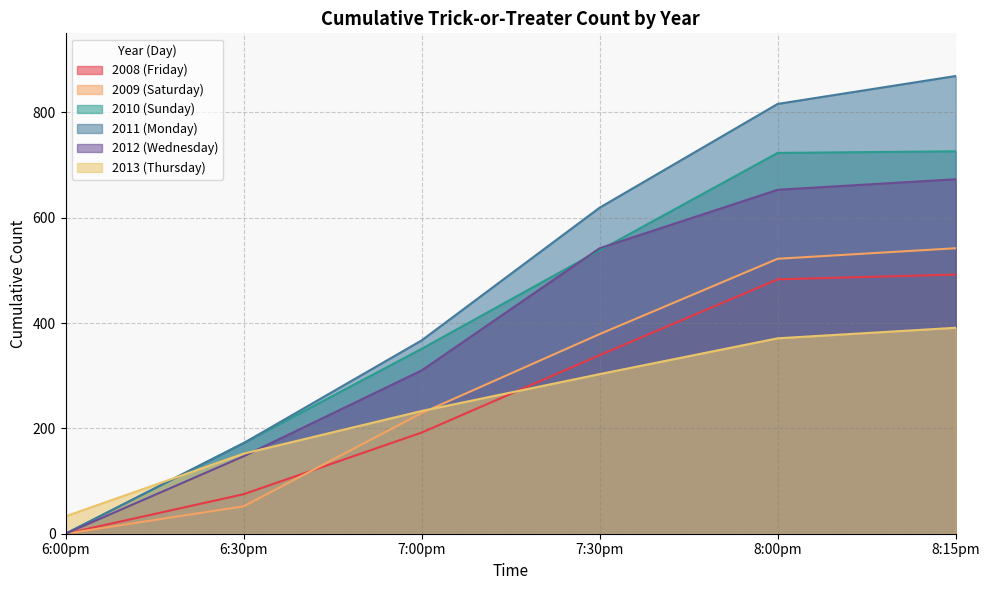

What is the spread (max minus min) of values at 8:00pm?

445